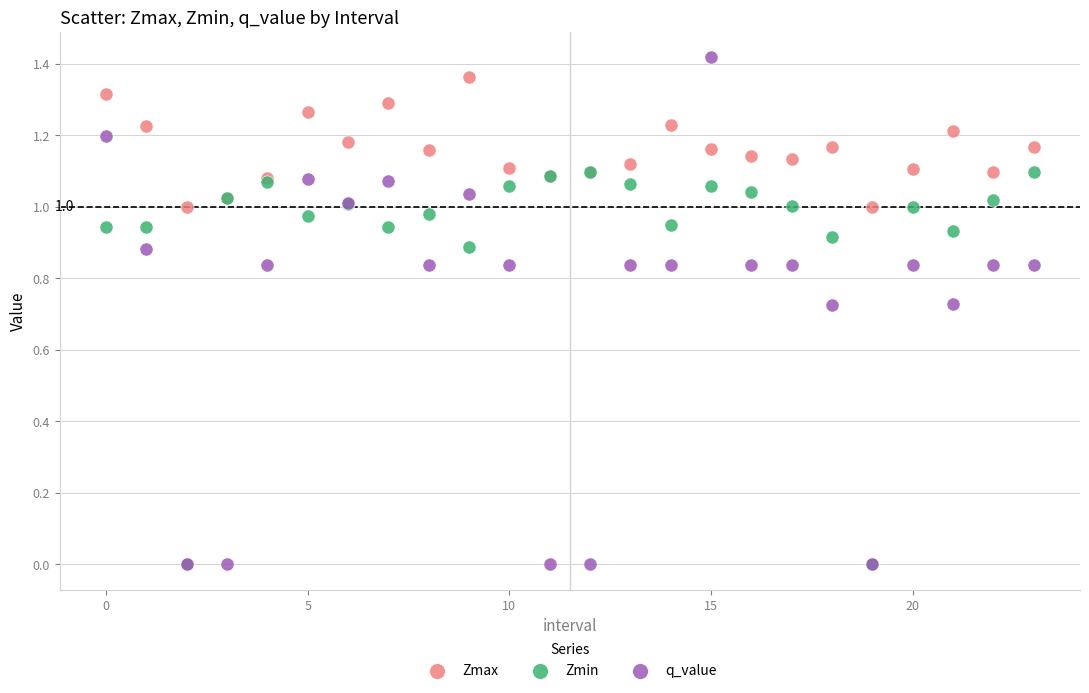

What are all the series names shown in the legend?

Zmax, Zmin, q_value